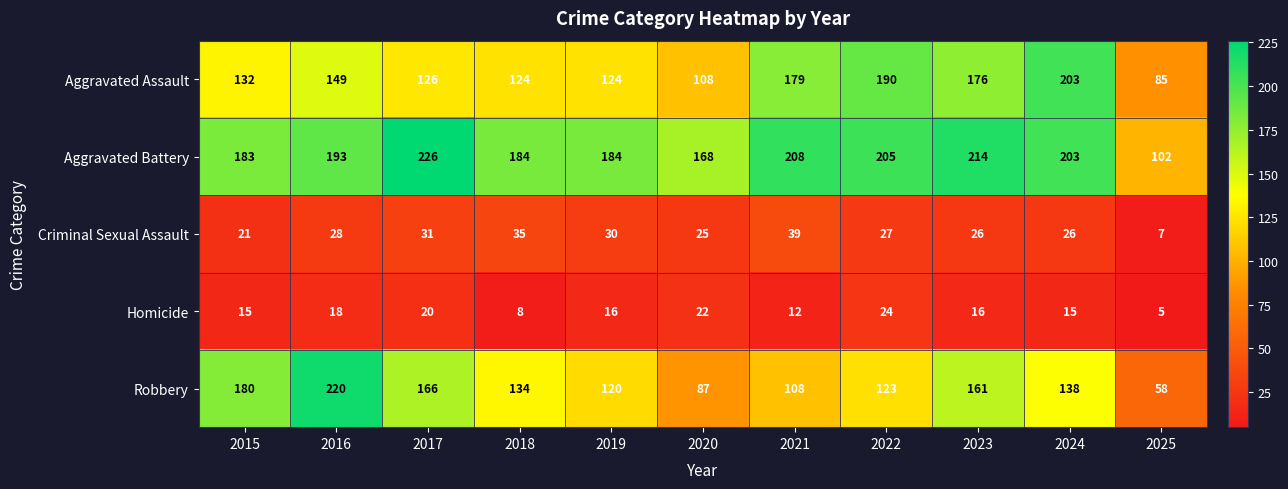

Which series has the largest total across all categories?

Aggravated Battery